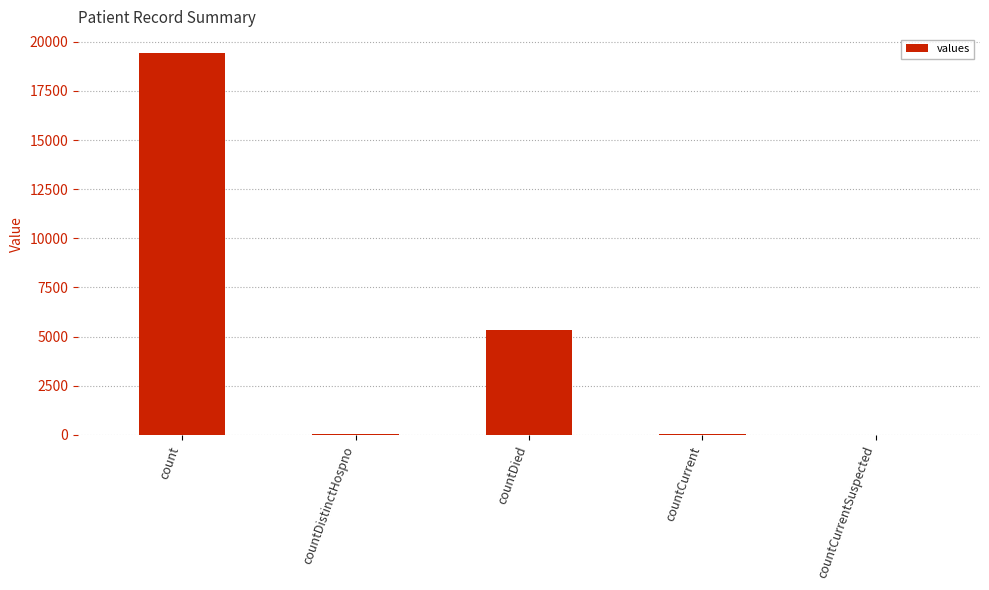

Which category has the highest value across all series?

count